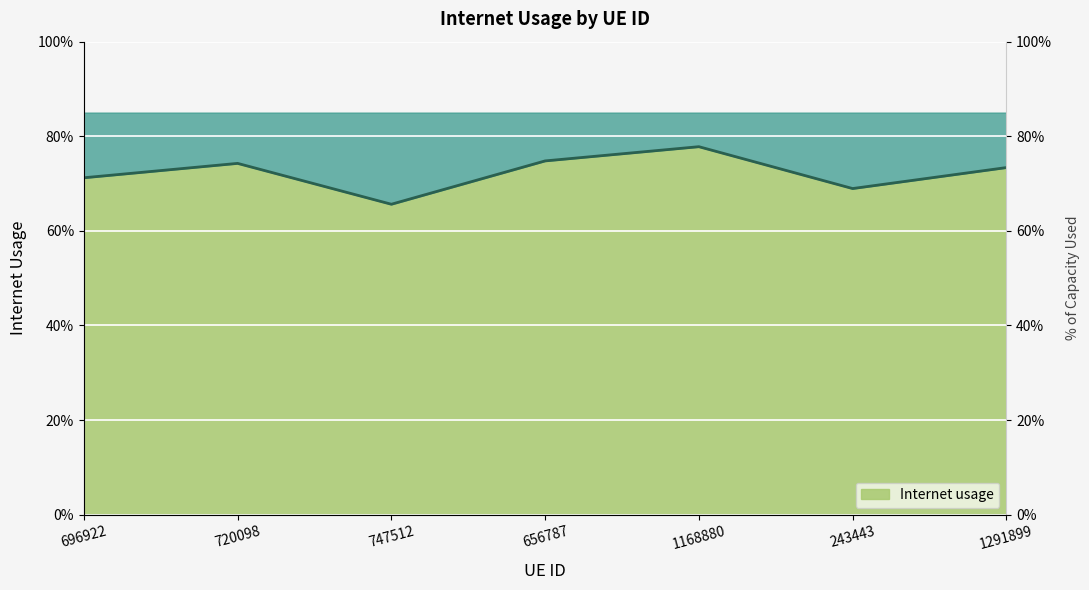

Rank the categories by value from lowest to highest.

747512, 243443, 696922, 1291899, 720098, 656787, 1168880